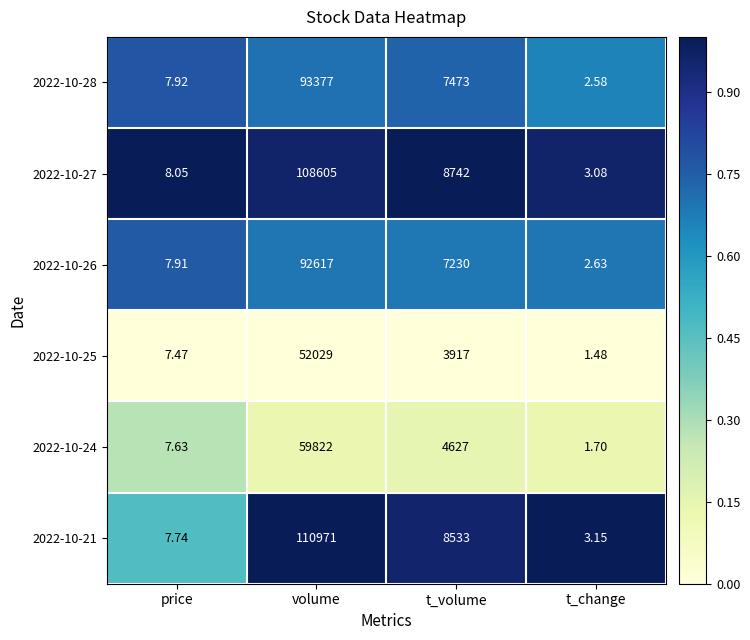

Is the value of 2022-10-25 at t_change greater than the value of 2022-10-27 at t_volume?

No